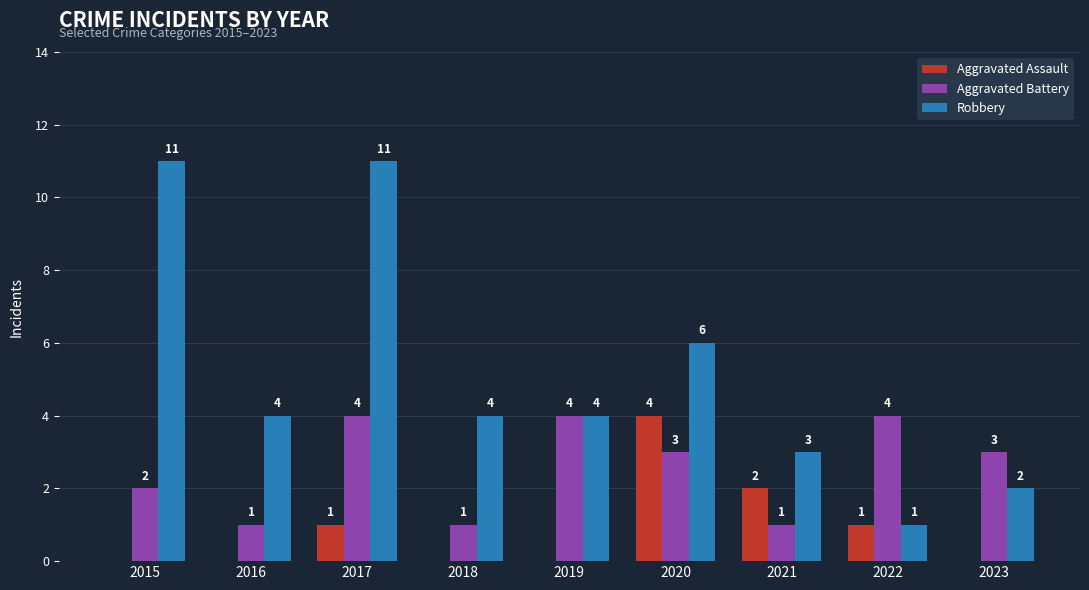

Is the value of Aggravated Assault at 2023 greater than the value of Robbery at 2021?

No